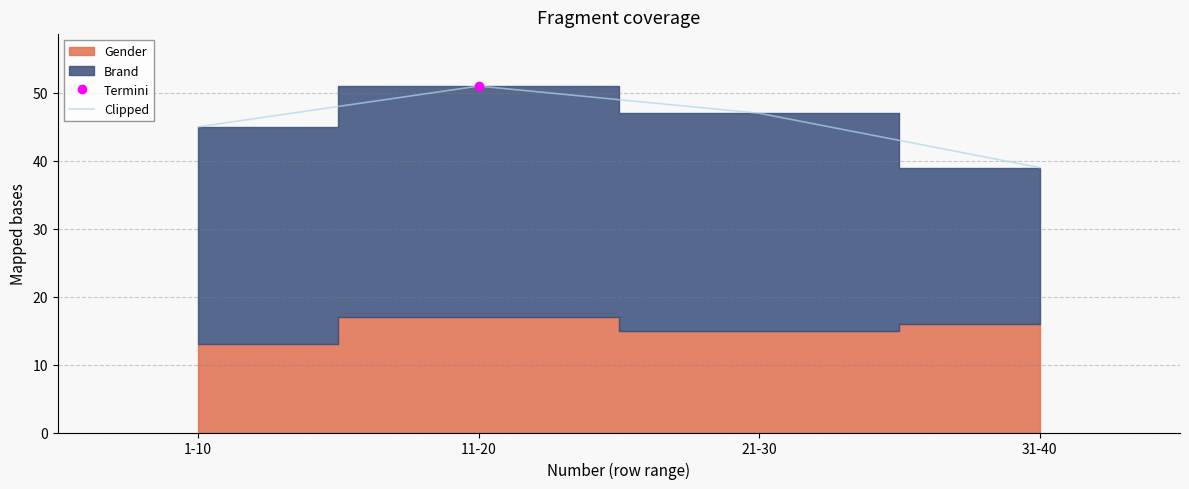

List the labels in order of value, smallest first.

31-40, 1-10, 21-30, 11-20